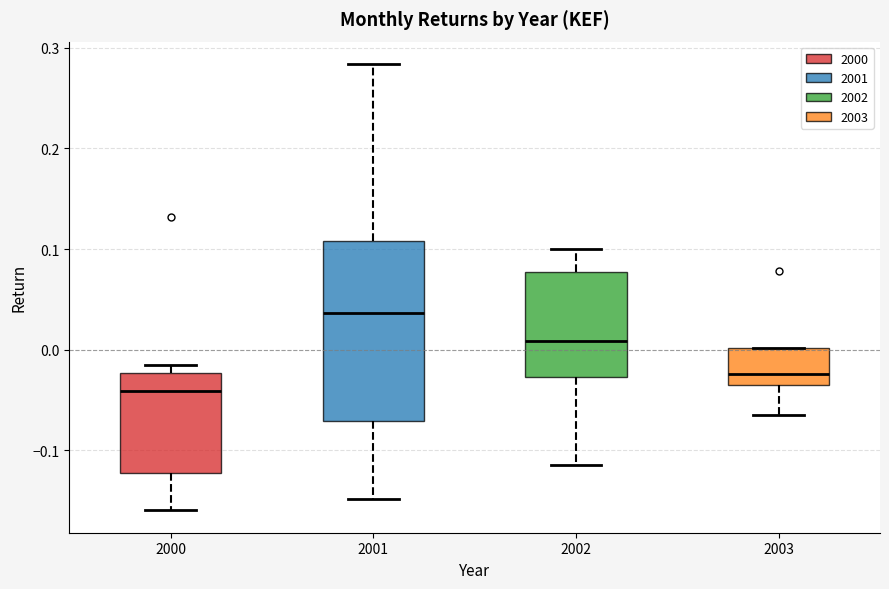

Reading left to right, read every box against the y-axis: the position of its median line, the range the box covers, and the ends of its whiskers. The values are not printed on the chart, so give them approximately, as read against the axis.

2000: median -0.04, box -0.12 to -0.02, whiskers -0.16 to -0.02 (just above the box's upper edge)
2001: median 0.04, box -0.07 to 0.11, whiskers -0.15 to 0.28
2002: median 0.01, box -0.03 to 0.08, whiskers -0.11 to 0.10
2003: median -0.02, box -0.03 to 0.00, whiskers -0.07 to 0.00